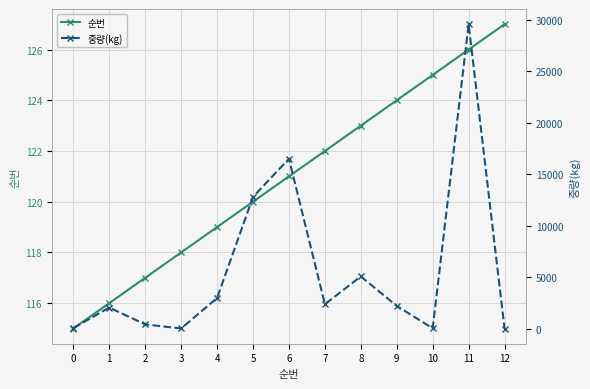

Is it true that 중량(kg) equals 42 at 12?

True